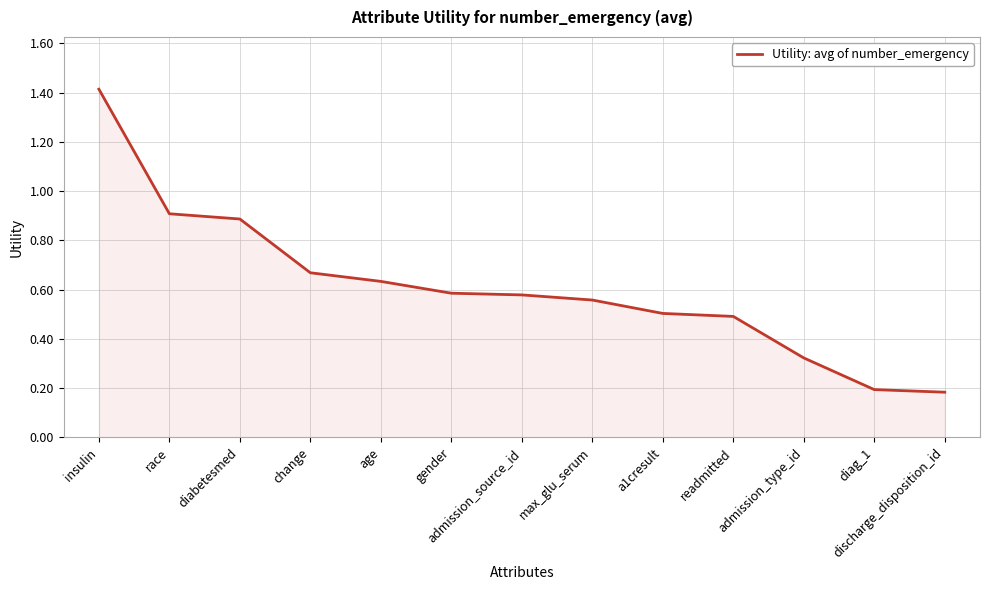

Which has a higher value, diabetesmed or change?

diabetesmed